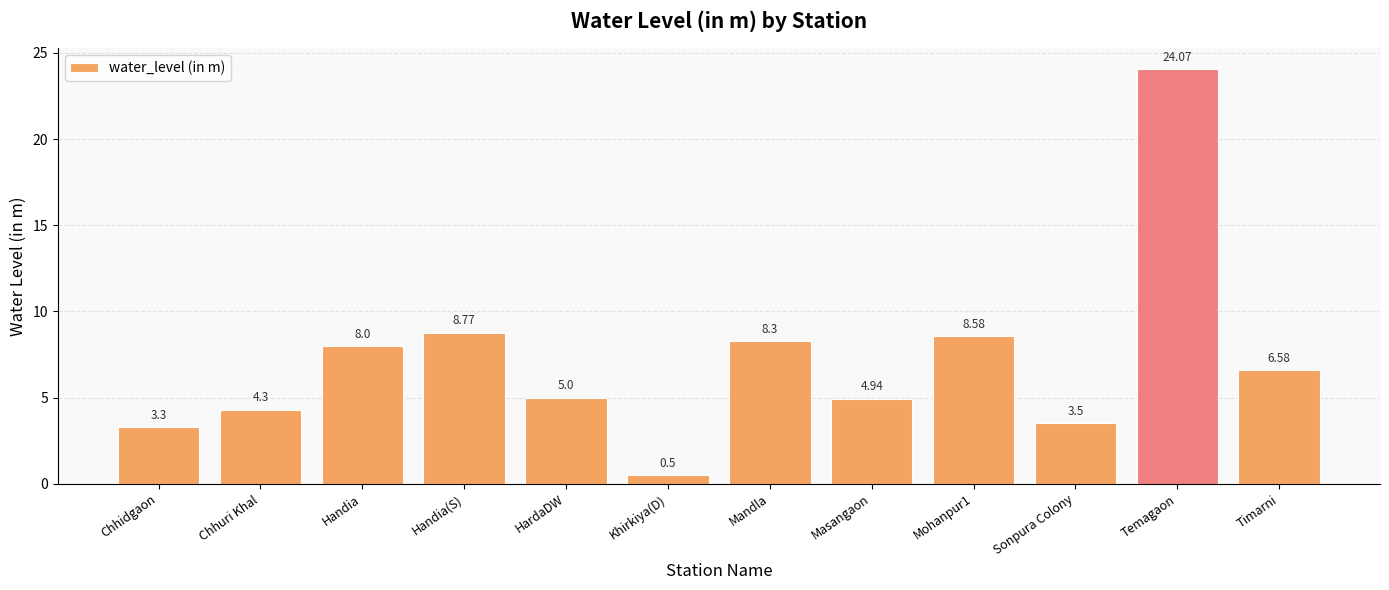

What is the difference between the maximum and minimum values?

23.6